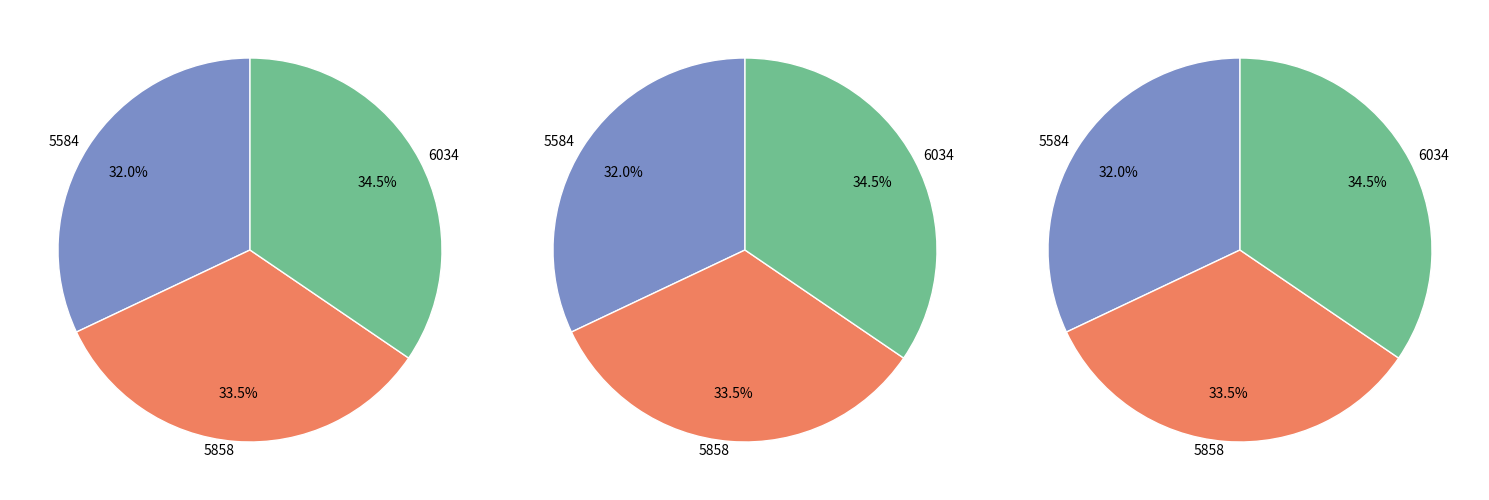

Which category has the smallest portion of the pie?

5584